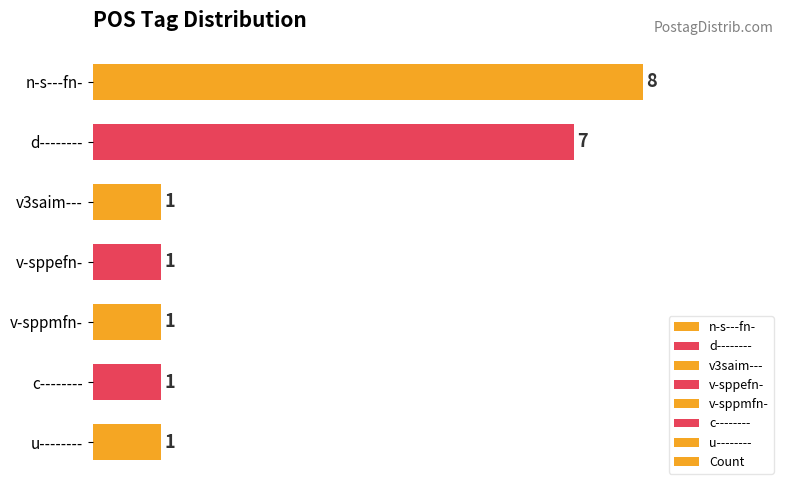

What is the approximate value at d--------?

7